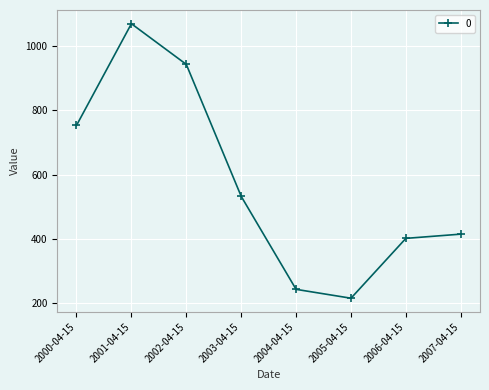

What is the minimum value shown in the chart?

215.8